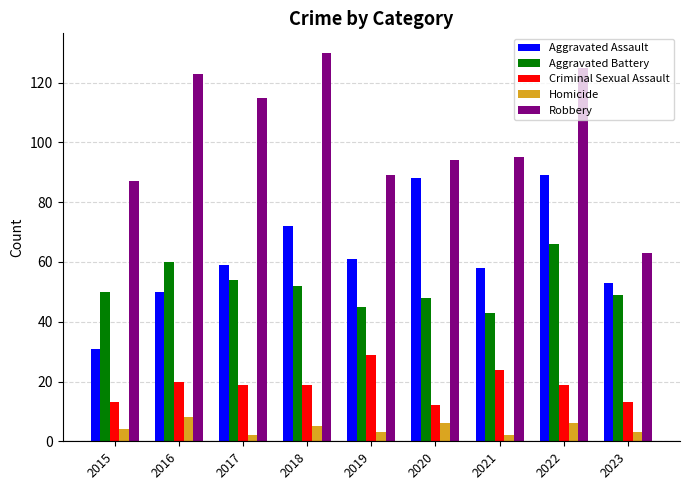

What is the lowest value of the Robbery series?

63